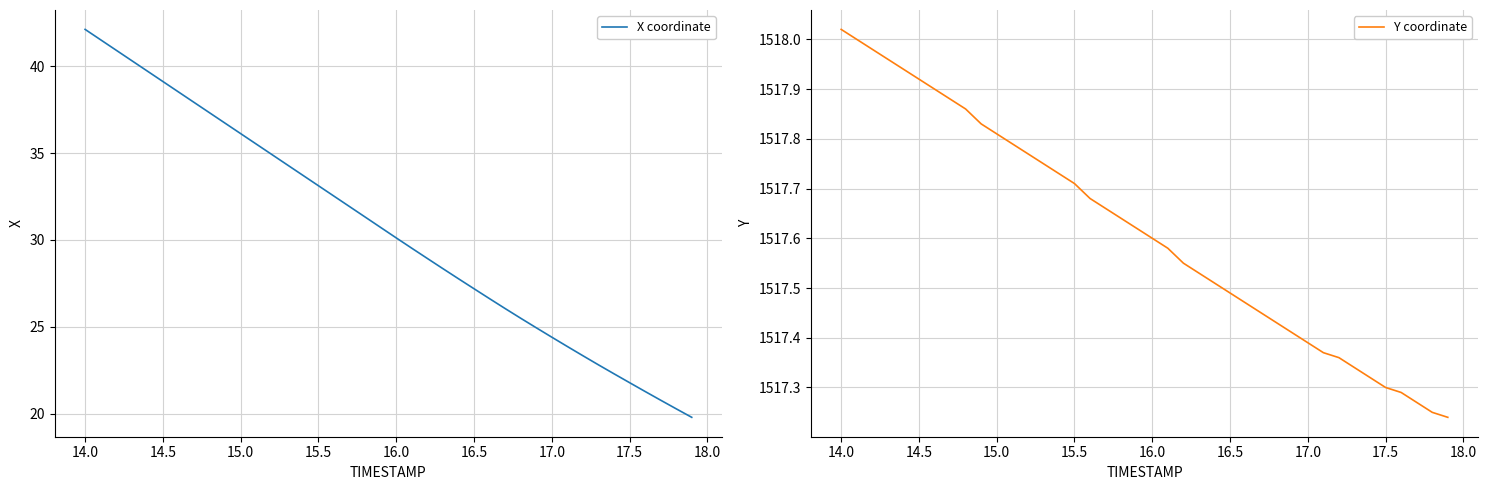

Which category has the highest value in the Y coordinate series?

14.0